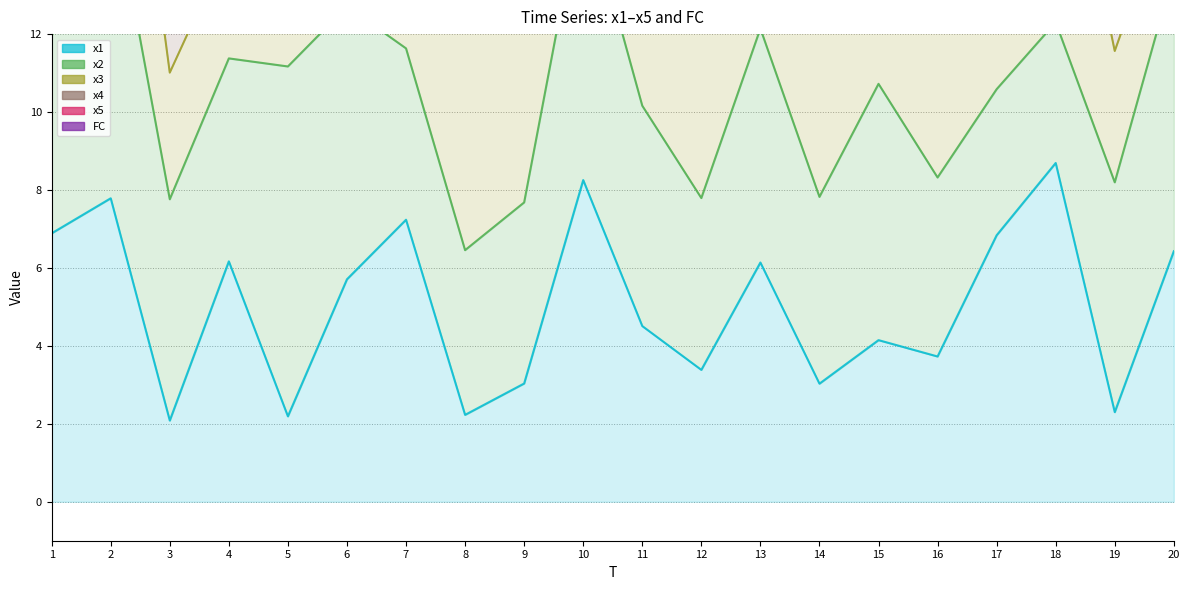

Is it true that x3 equals 29.4 at 6?

False